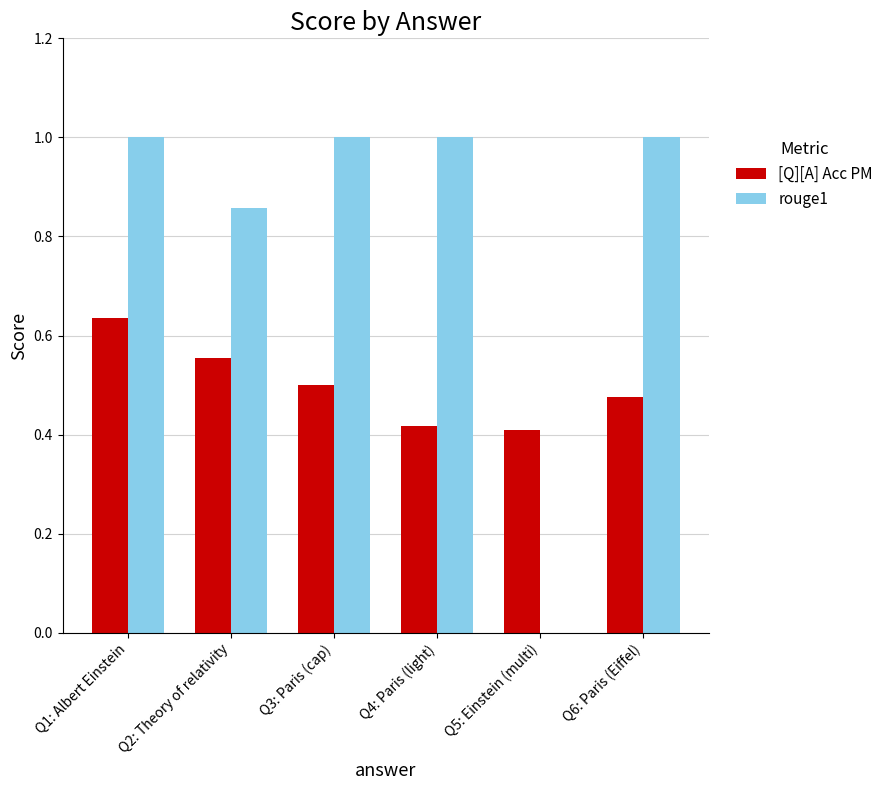

What is the sum of the [Q][A] Acc PM values at Q6: Paris (Eiffel) and Q2: Theory of relativity?

1.0